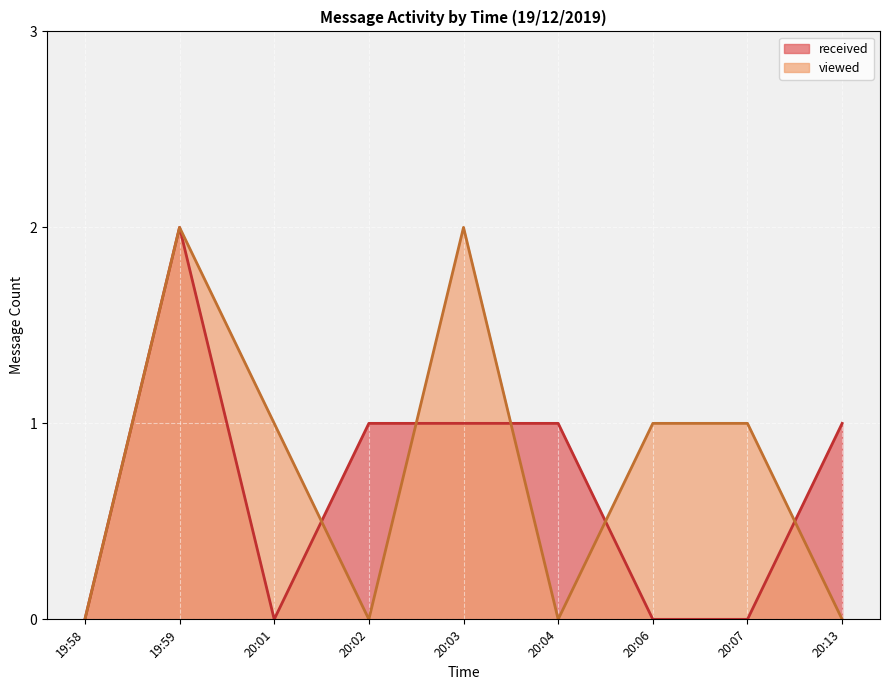

At which label is received closest to 0?

19:58